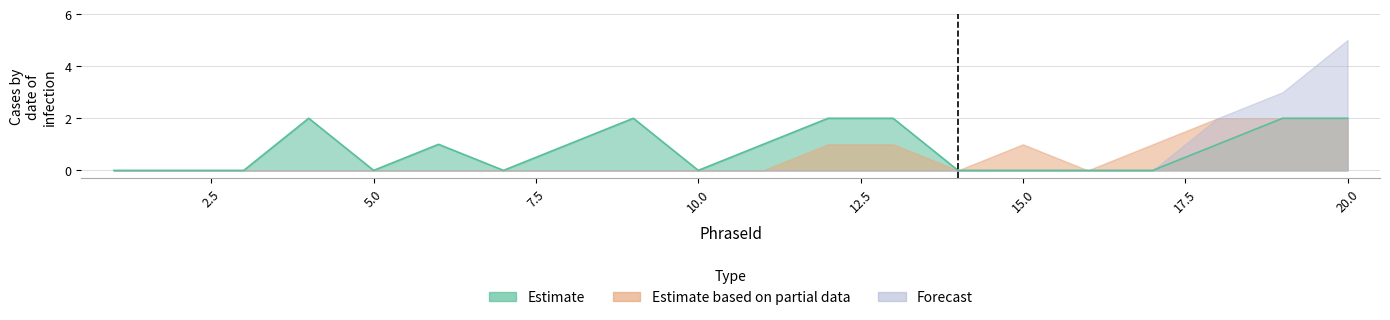

How many interior local peaks does the Estimate series have?

3